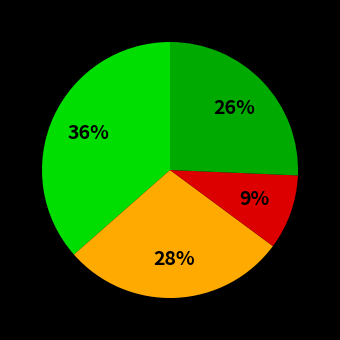

To the nearest percent, what is the average slice percentage?

25%